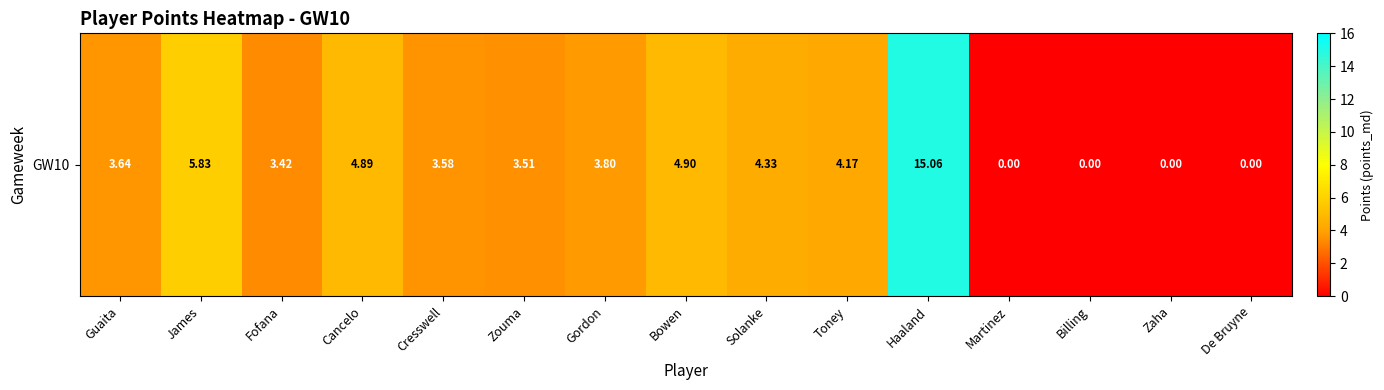

True or false: the data shows 15.1 at Haaland.

True